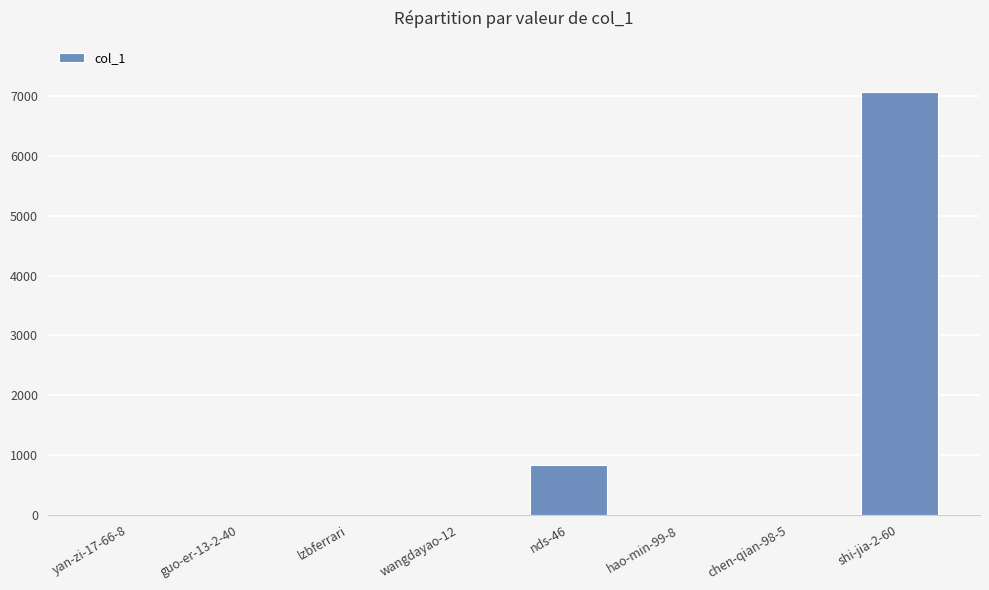

Which category has the highest value across all series?

shi-jia-2-60